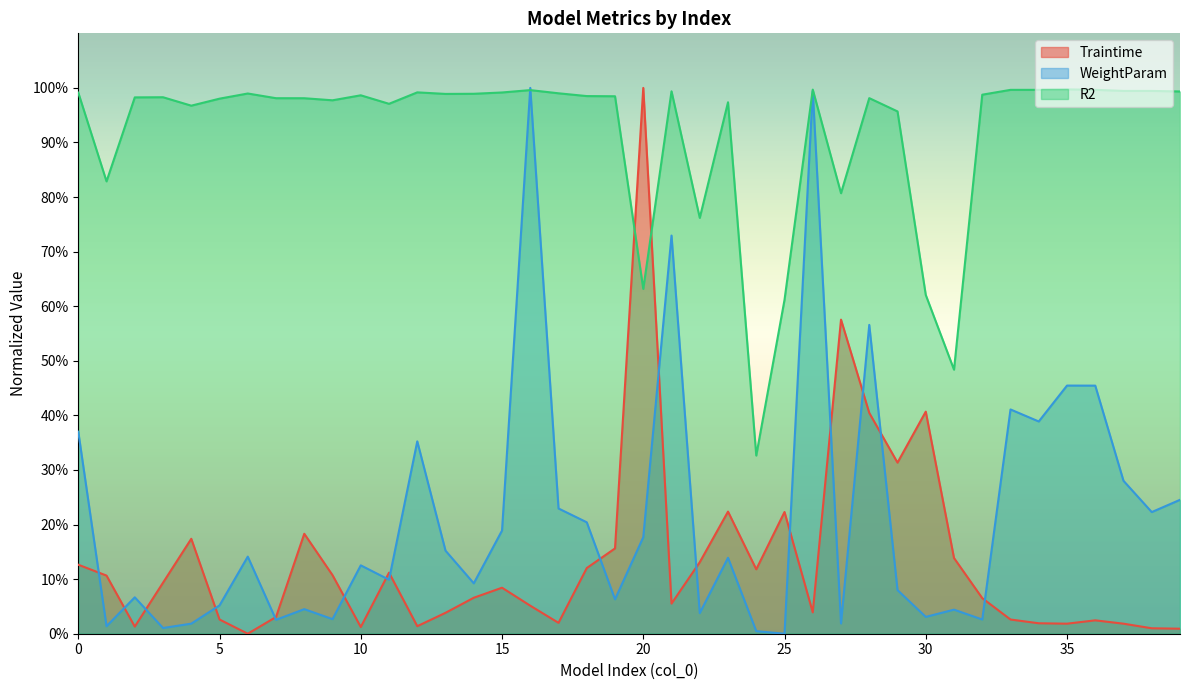

At which category does R2 reach its first local valley?

1